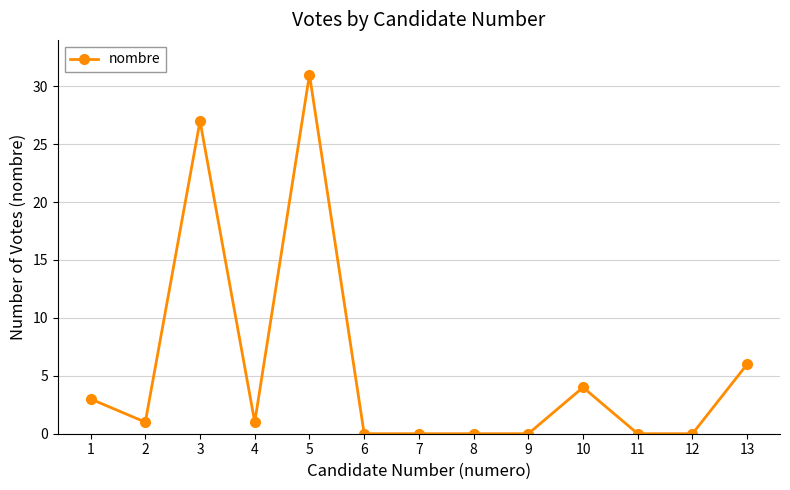

At which category does the chart reach its peak across all series?

5